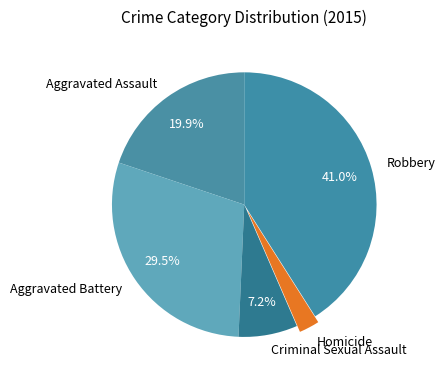

Combined, do Criminal Sexual Assault and Robbery account for over 50%?

No